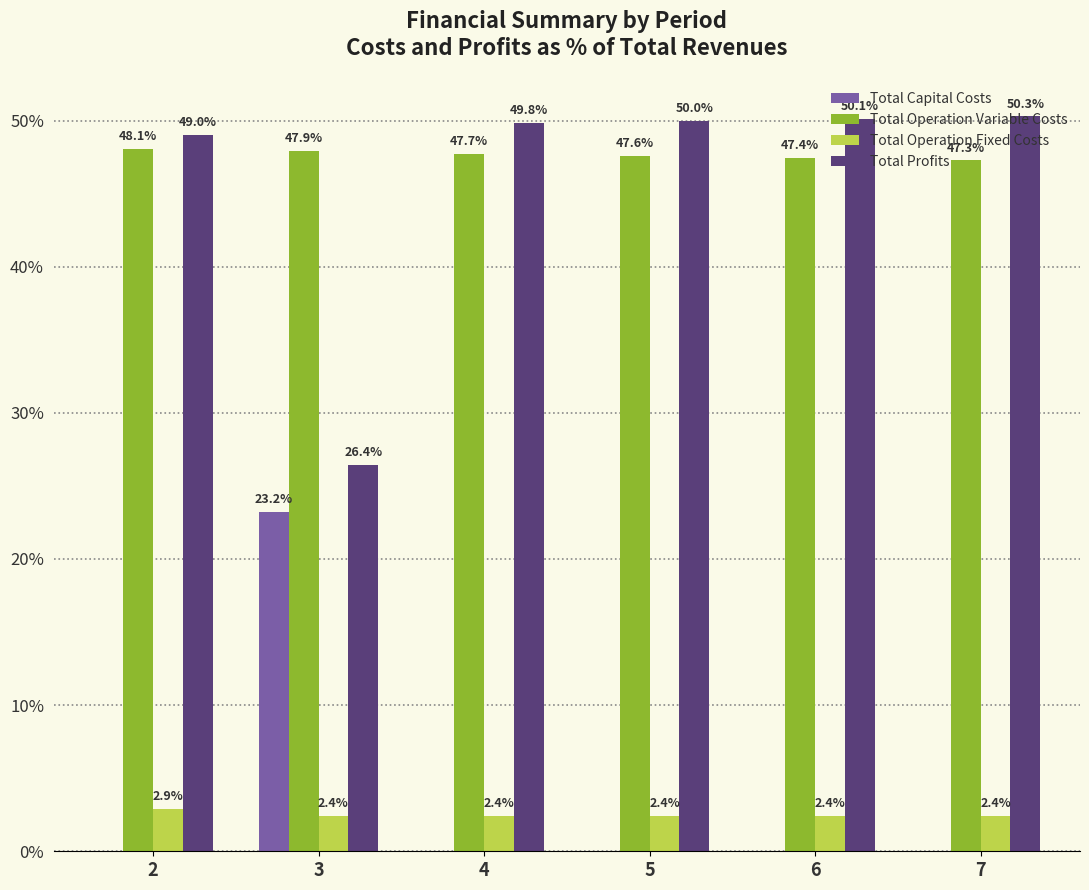

How many groups of bars are there?

6